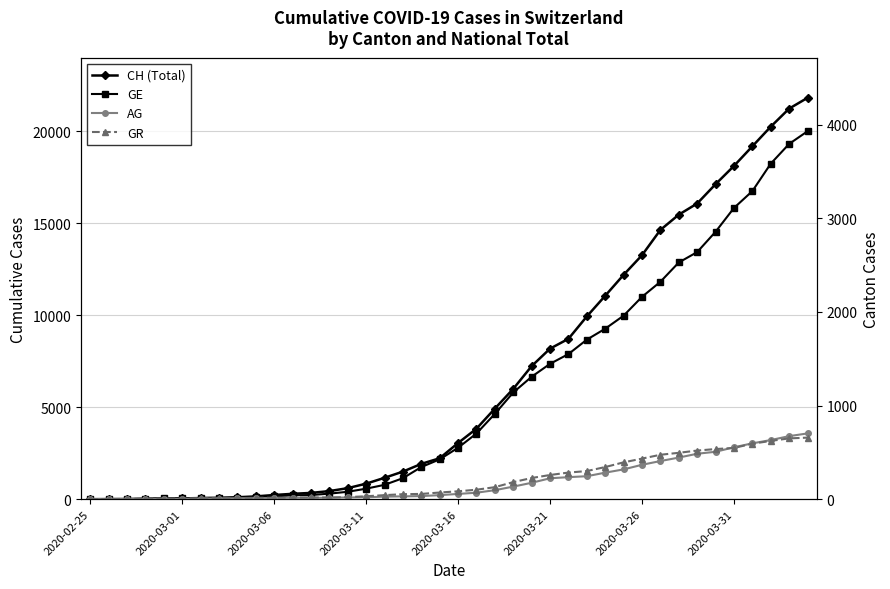

Which series changed the most between 2020-03-21 and 2020-03-26?

CH (Total)